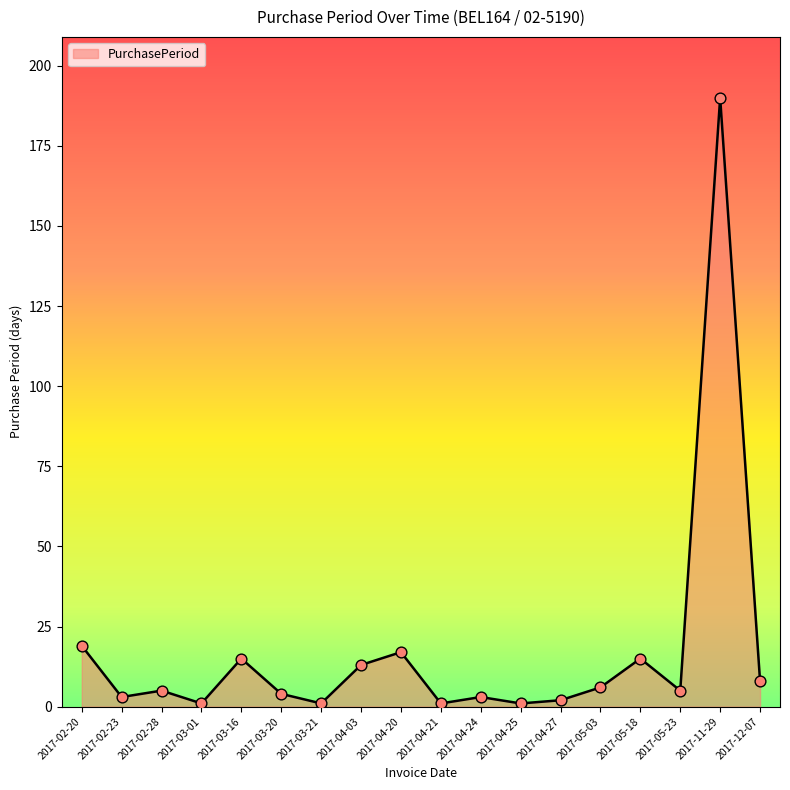

Which has a higher value, 2017-05-23 or 2017-03-21?

2017-05-23